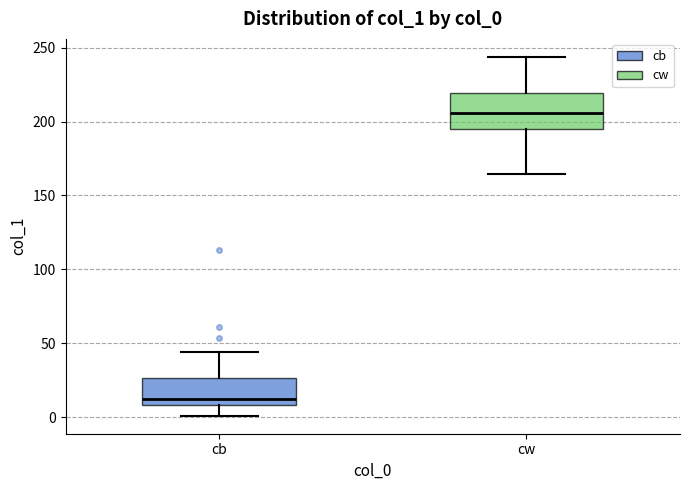

Reading left to right, read every box against the y-axis: the position of its median line, the range the box covers, and the ends of its whiskers. The values are not printed on the chart, so give them approximately, as read against the axis.

cb: median 15, box 10 to 25, whiskers 0 to 45
cw: median 205, box 195 to 220, whiskers 165 to 245